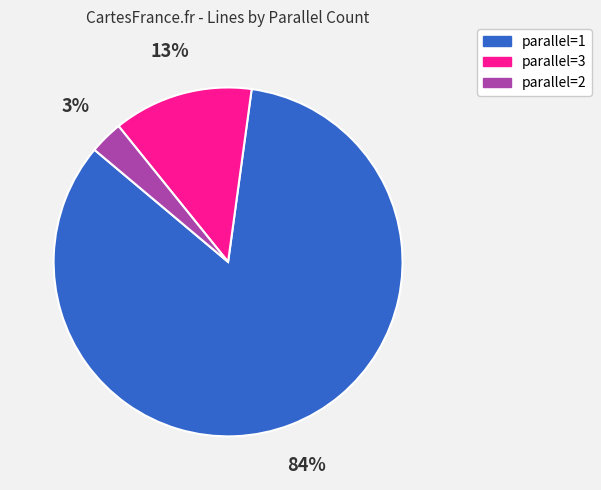

What is the largest slice in the pie chart?

parallel=1